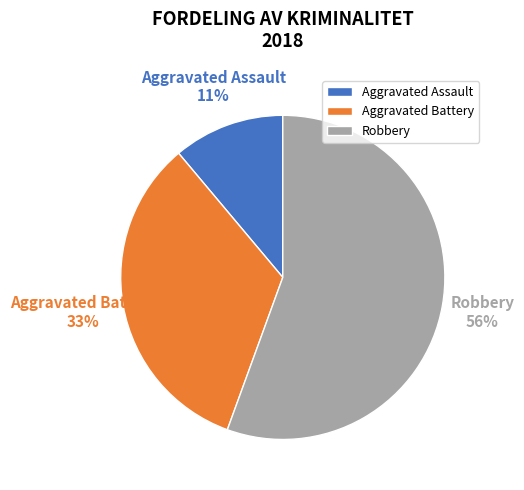

Rank the categories by value from highest to lowest.

Robbery, Aggravated Battery, Aggravated Assault